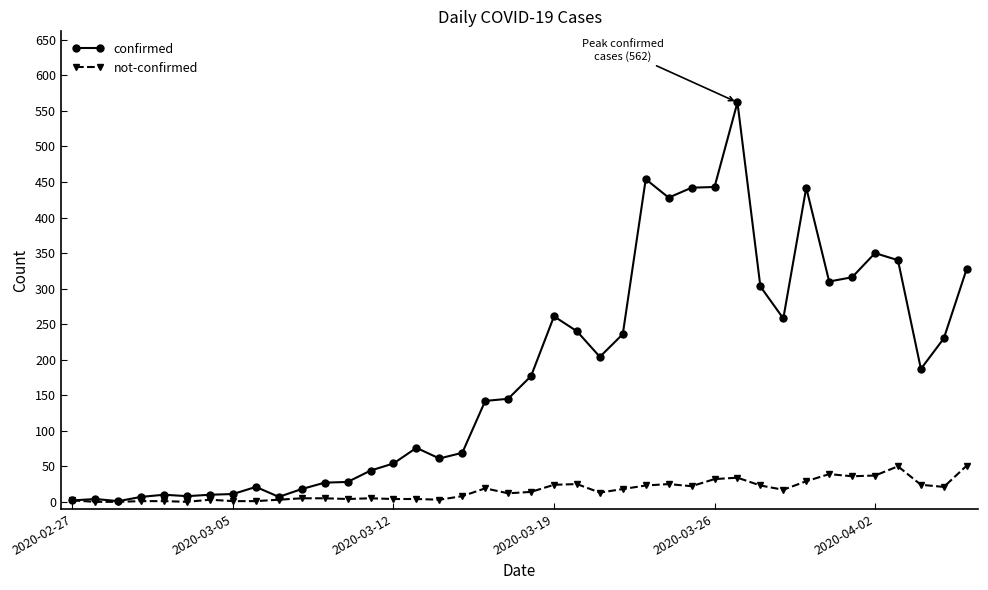

Rank the series by their maximum value, from highest to lowest.

confirmed, not-confirmed